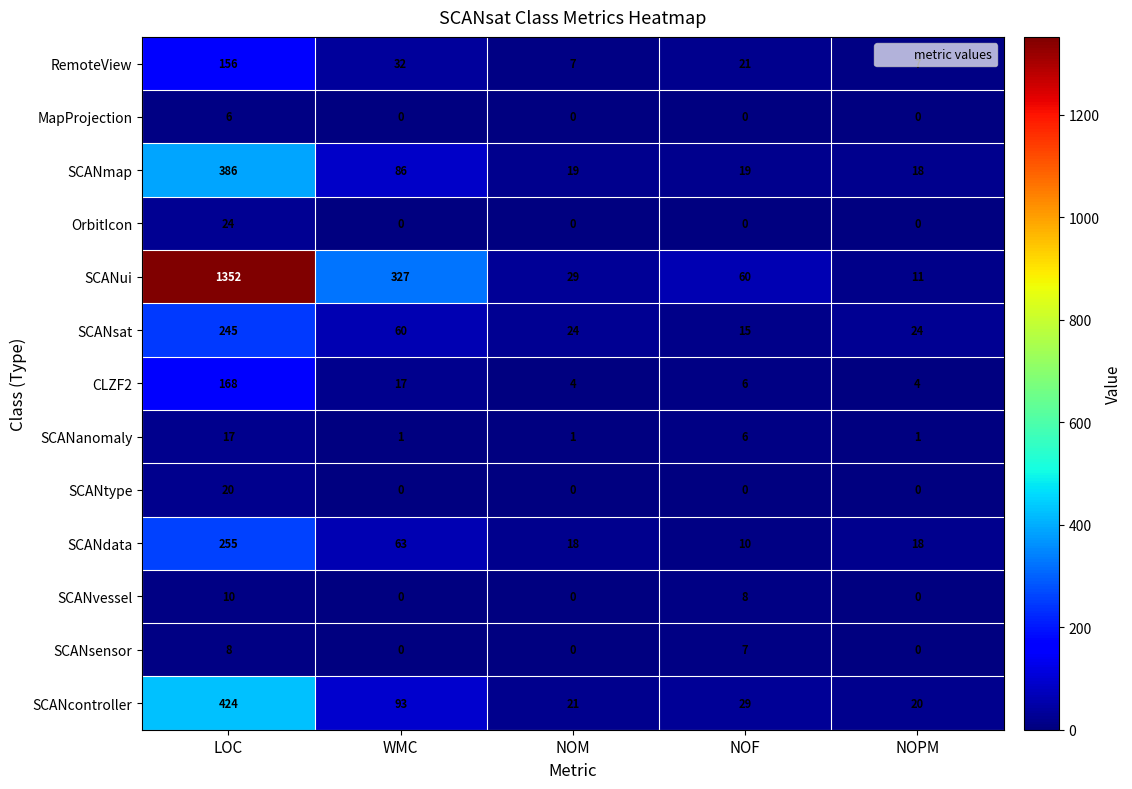

Where is SCANcontroller nearest to the value 222?

WMC